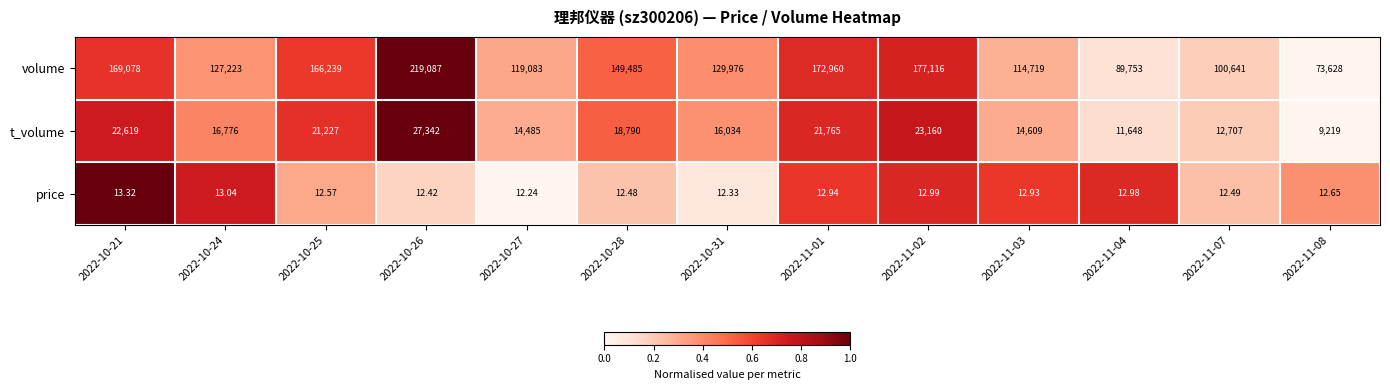

Rank the series by their maximum value, from highest to lowest.

volume, t_volume, price